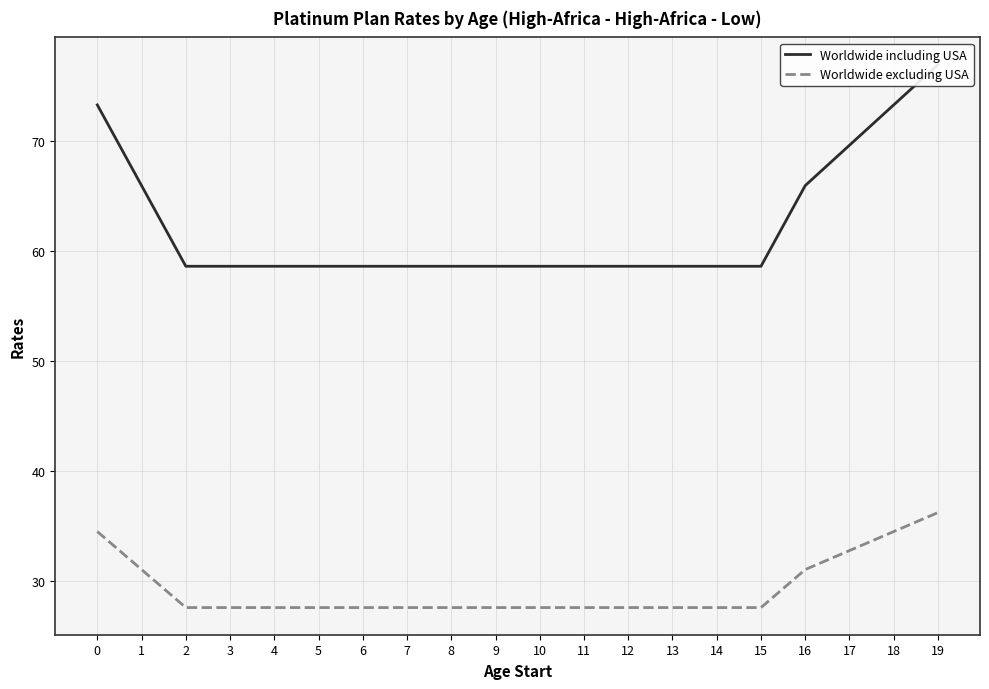

Reading left to right, list all the values displayed in this chart.

Worldwide including USA: 0=73.2	1=65.9	2=58.6	3=58.6	4=58.6	5=58.6	6=58.6	7=58.6	8=58.6	9=58.6	10=58.6	11=58.6	12=58.6	13=58.6	14=58.6	15=58.6	16=65.9	17=69.6	18=73.2	19=76.9
Worldwide excluding USA: 0=34.5	1=31.1	2=27.6	3=27.6	4=27.6	5=27.6	6=27.6	7=27.6	8=27.6	9=27.6	10=27.6	11=27.6	12=27.6	13=27.6	14=27.6	15=27.6	16=31.1	17=32.8	18=34.5	19=36.2